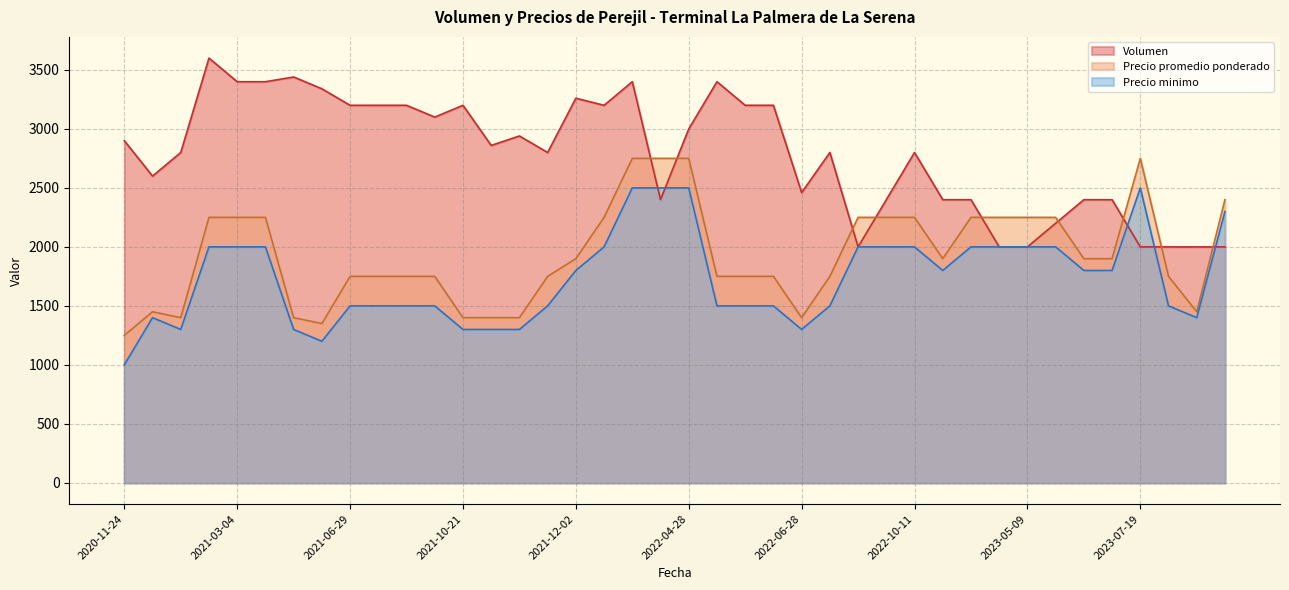

What is the difference between the maximum and minimum values in the Precio promedio ponderado series?

1500